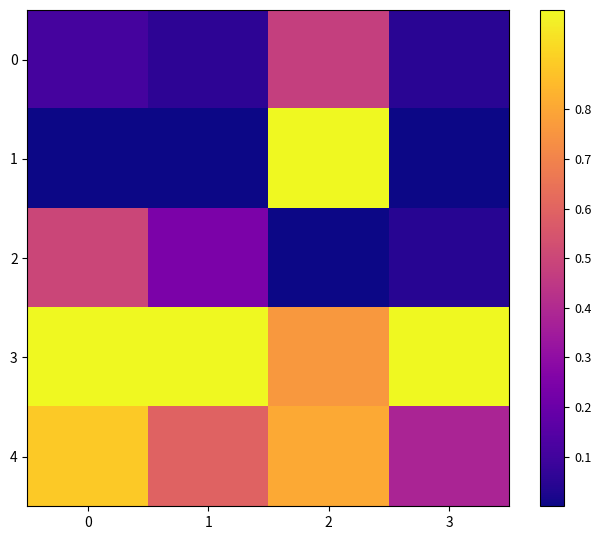

Count the number of data series in this chart.

5